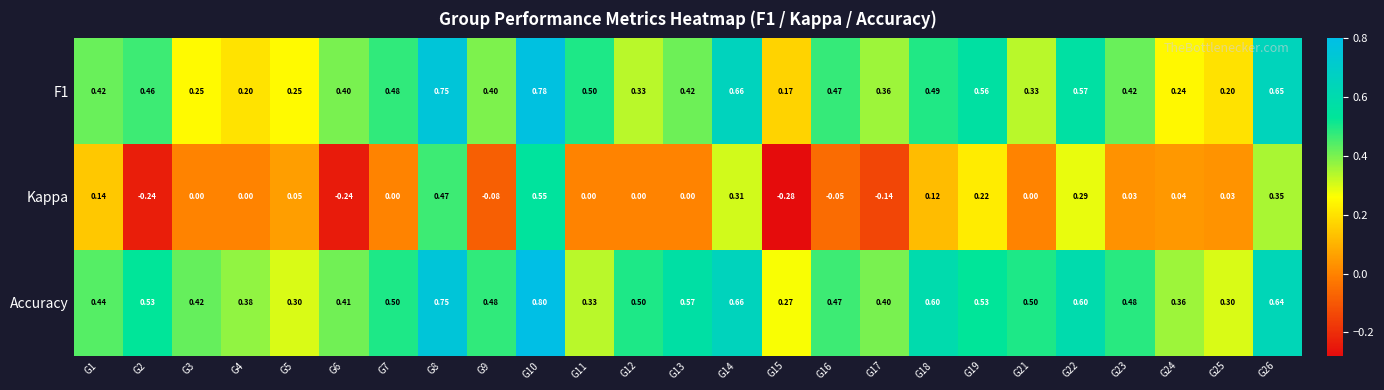

Which series has the largest range (max minus min)?

Kappa